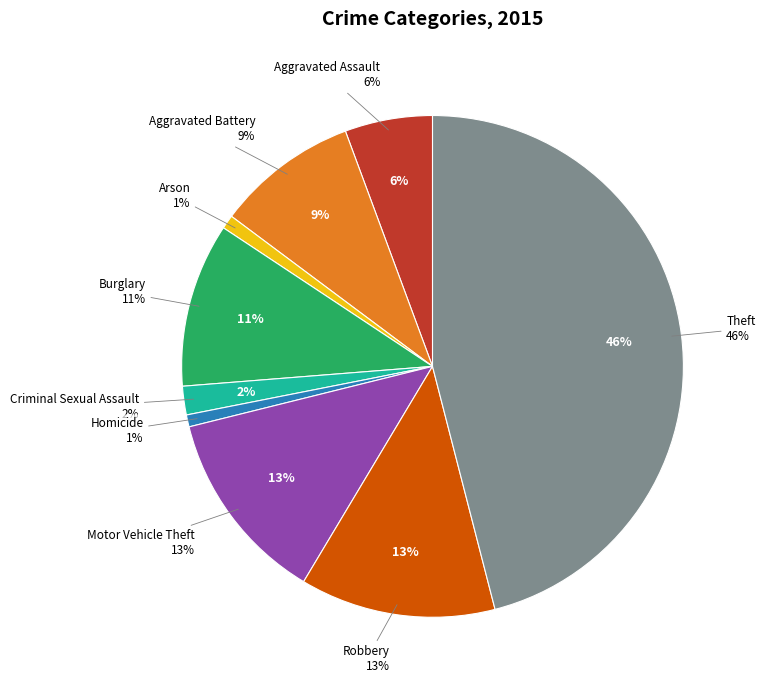

Rank the categories by value from lowest to highest.

Homicide, Arson, Criminal Sexual Assault, Aggravated Assault, Aggravated Battery, Burglary, Motor Vehicle Theft, Robbery, Theft